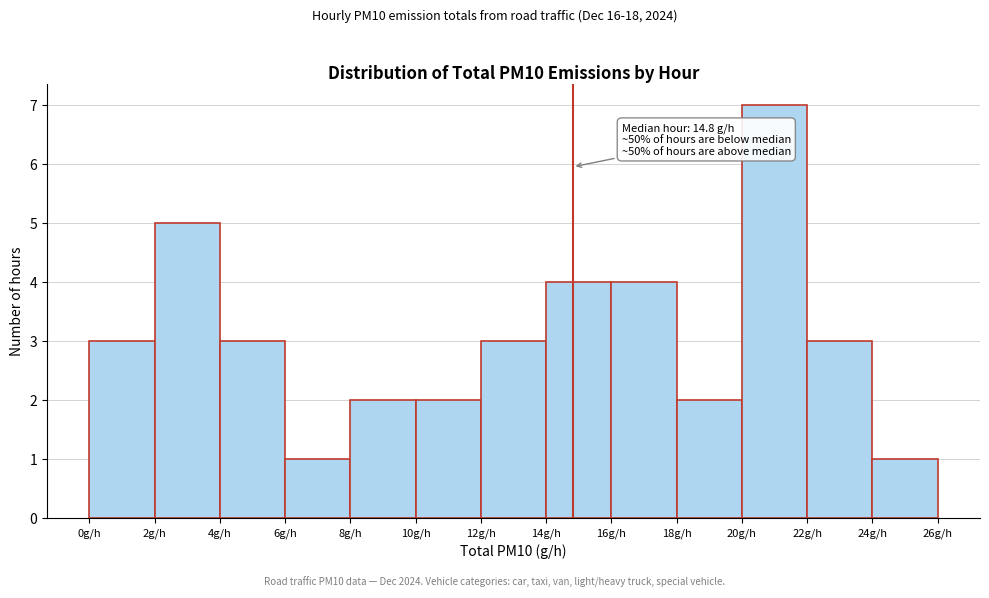

Which range on the x-axis has the tallest bar?

20 to 22